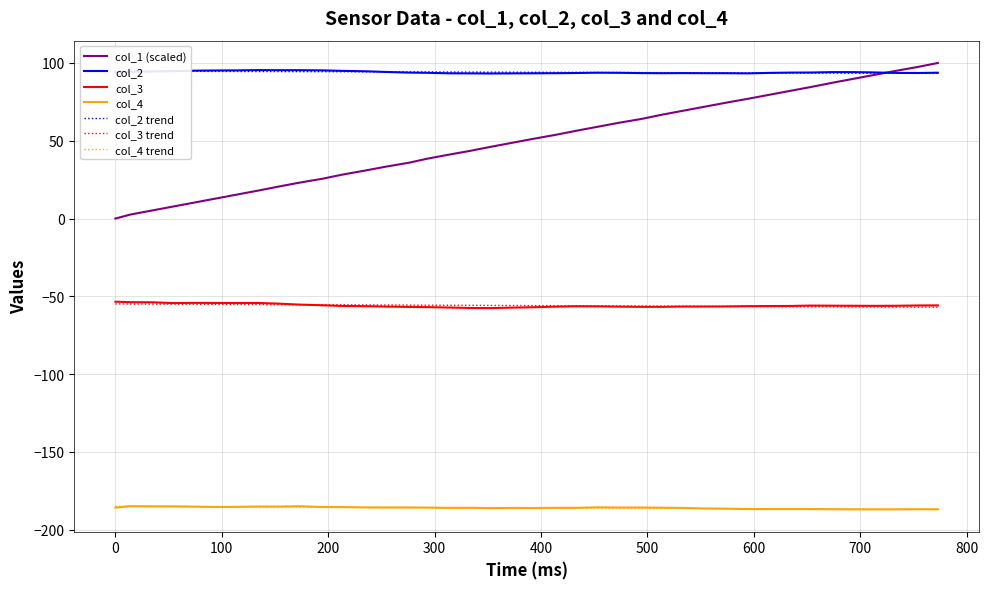

At how many categories does at least one series exceed -146?

40